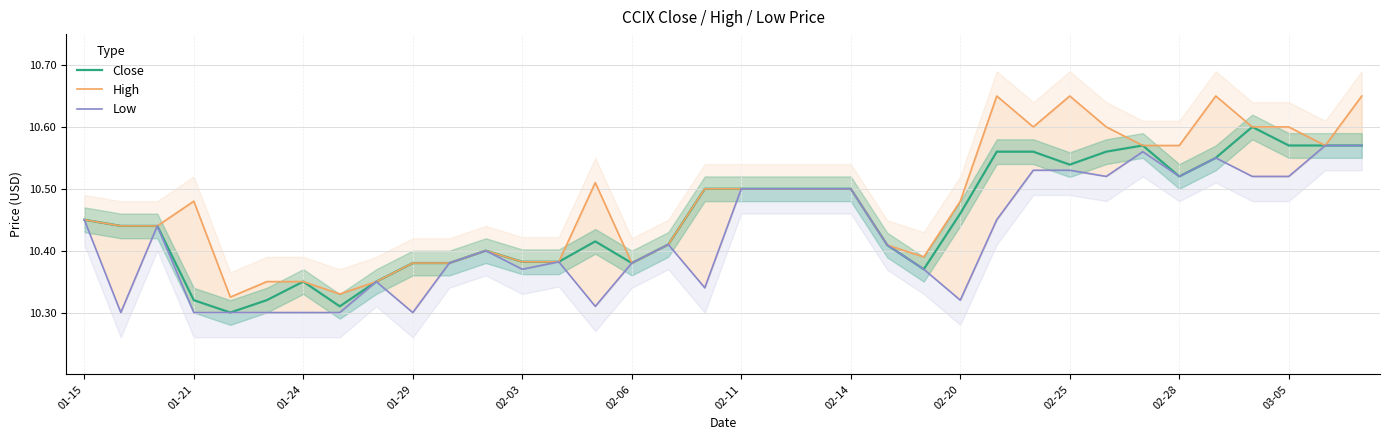

Reading left to right, transcribe all the data shown in this chart.

Close: 10.4	10.4	10.4	10.3	10.3	10.3	10.4	10.3	10.4	10.4	10.4	10.4	10.4	10.4	10.4	10.4	10.4	10.5	10.5	10.5	10.5	10.5	10.4	10.4	10.5	10.6	10.6	10.5	10.6	10.6	10.5	10.6	10.6	10.6	10.6	10.6
High: 10.4	10.4	10.4	10.5	10.3	10.4	10.4	10.3	10.4	10.4	10.4	10.4	10.4	10.4	10.5	10.4	10.4	10.5	10.5	10.5	10.5	10.5	10.4	10.4	10.5	10.6	10.6	10.6	10.6	10.6	10.6	10.6	10.6	10.6	10.6	10.6
Low: 10.4	10.3	10.4	10.3	10.3	10.3	10.3	10.3	10.4	10.3	10.4	10.4	10.4	10.4	10.3	10.4	10.4	10.3	10.5	10.5	10.5	10.5	10.4	10.4	10.3	10.4	10.5	10.5	10.5	10.6	10.5	10.6	10.5	10.5	10.6	10.6